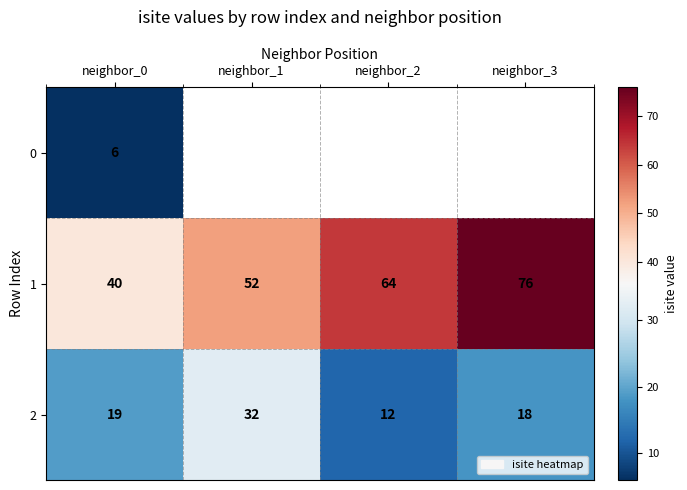

At which label does 2 reach its peak?

neighbor_1